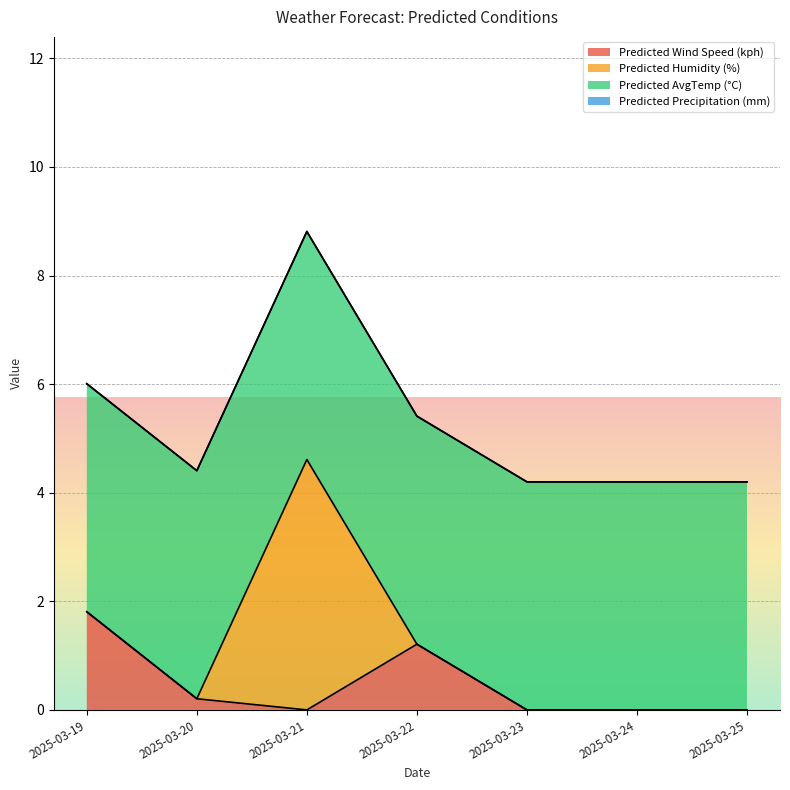

Between which two adjacent categories do Predicted Wind Speed (kph) and Predicted Humidity (%) first intersect?

2025-03-20 and 2025-03-21